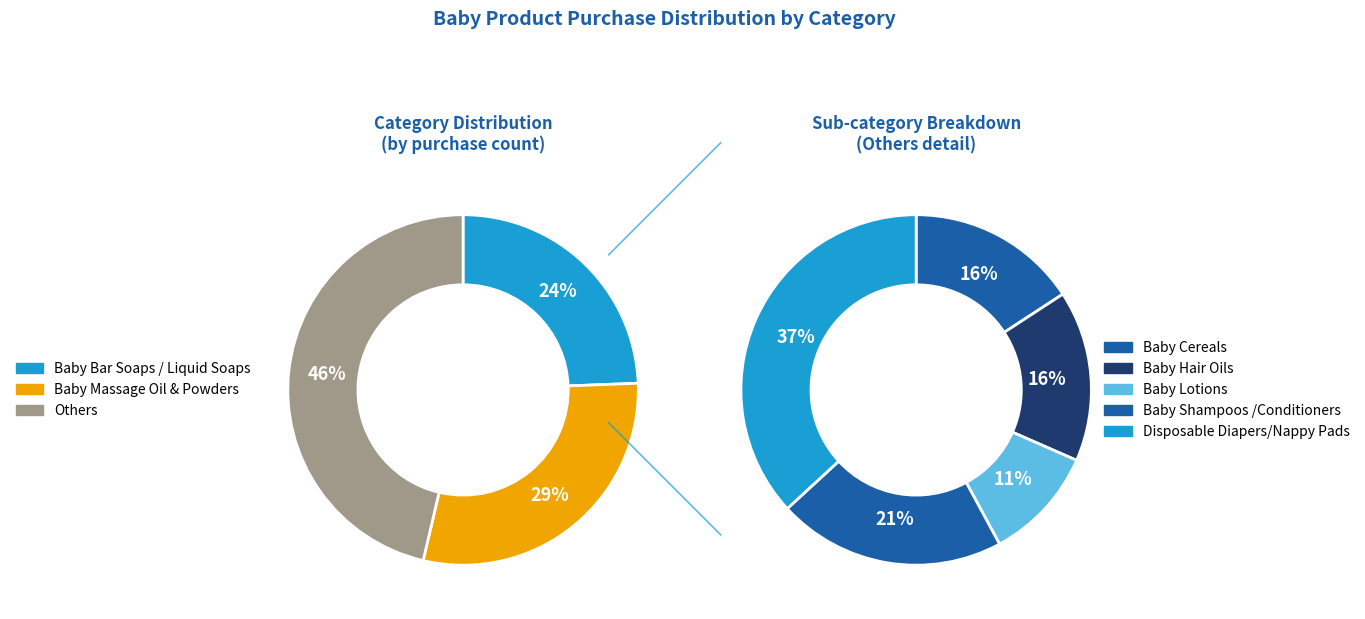

Between Baby Powders and Baby Lotions, which is larger?

Baby Powders